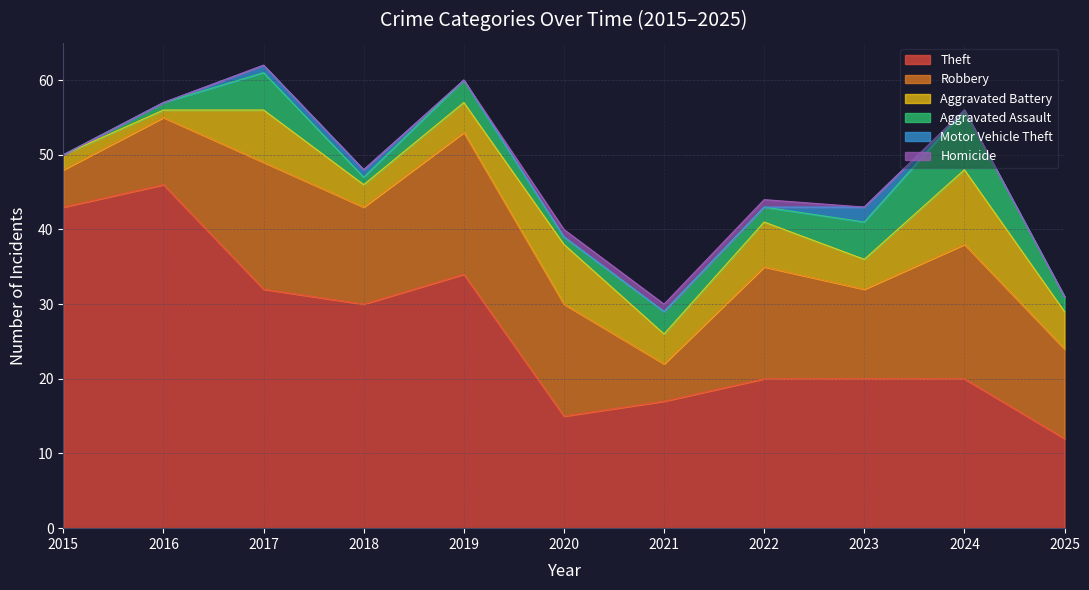

How many Homicide values are between 0 and 1?

11